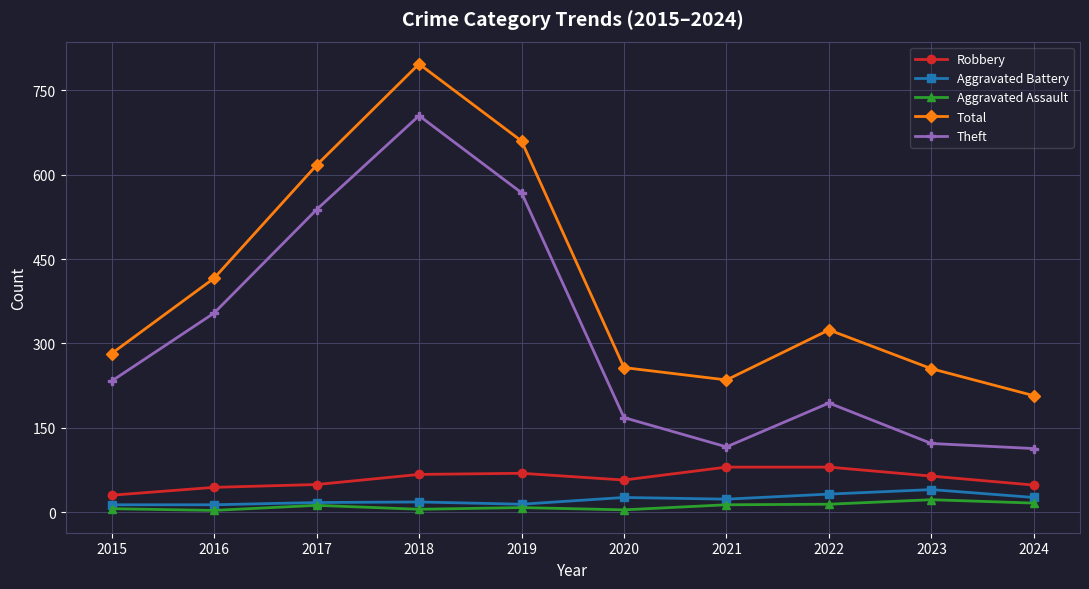

What is the value of the Theft point at the 10th from the left?

113